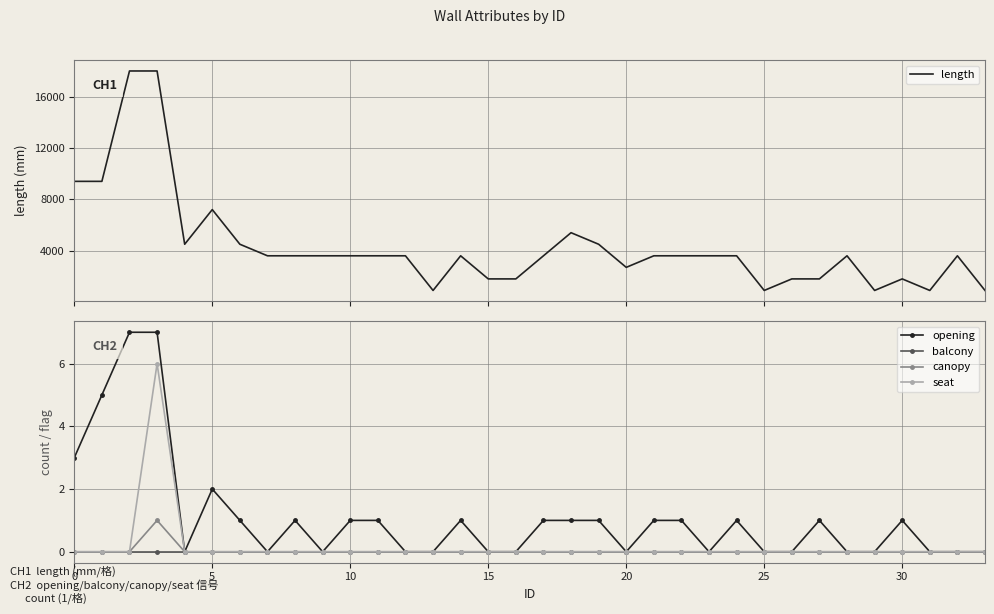

Reading left to right, list all the values displayed in this chart.

length: 9400	9400	18000	18000	4500	7200	4500	3600	3600	3600	3600	3600	3600	900	3600	1800	1800	3600	5400	4500	2700	3600	3600	3600	3600	900	1800	1800	3600	900	1800	900	3600	900
opening: 3	5	7	7	0	2	1	0	1	0	1	1	0	0	1	0	0	1	1	1	0	1	1	0	1	0	0	1	0	0	1	0	0	0
balcony: 0	0	0	0	0	0	0	0	0	0	0	0	0	0	0	0	0	0	0	0	0	0	0	0	0	0	0	0	0	0	0	0	0	0
canopy: 0	0	0	1	0	0	0	0	0	0	0	0	0	0	0	0	0	0	0	0	0	0	0	0	0	0	0	0	0	0	0	0	0	0
seat: 0	0	0	6	0	0	0	0	0	0	0	0	0	0	0	0	0	0	0	0	0	0	0	0	0	0	0	0	0	0	0	0	0	0